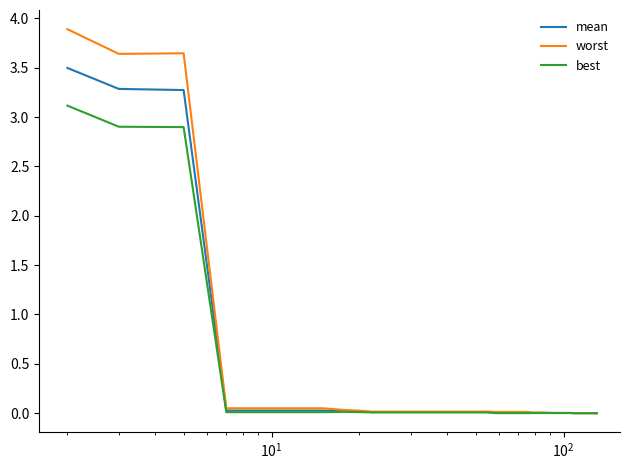

What is the maximum value shown in the chart?

3.9